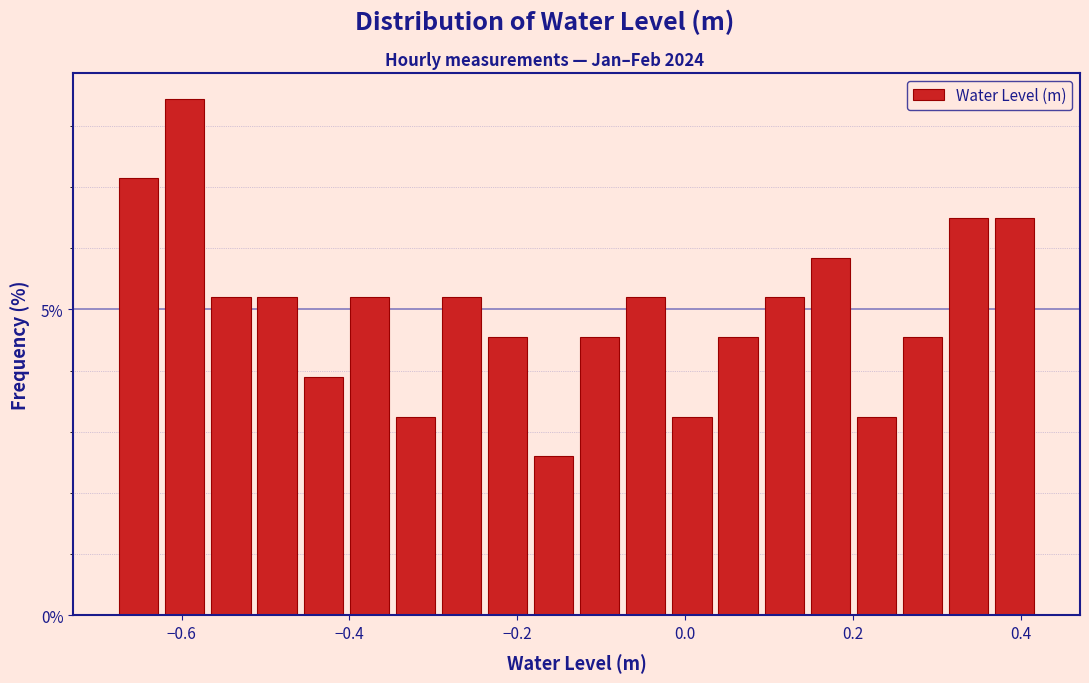

Around what value on the x-axis is the tallest bar? Give the approximate position of its centre, as read against the axis.

-0.60